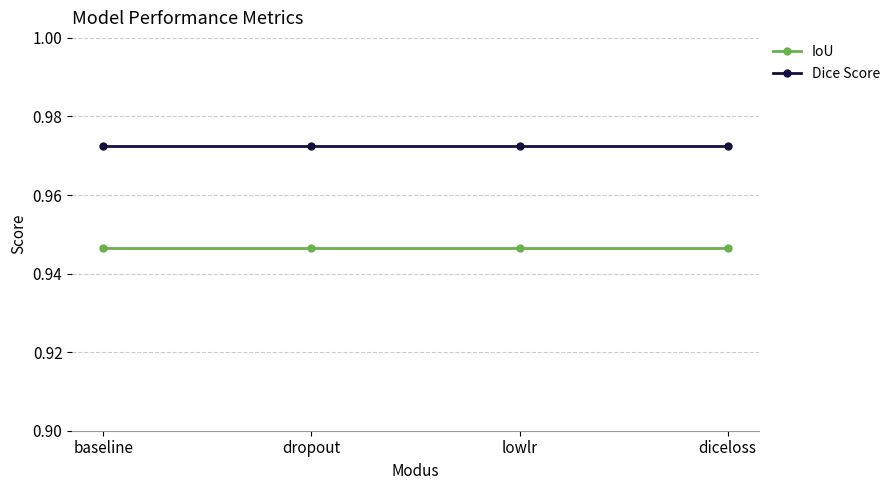

What is the total value across all series at baseline?

1.9